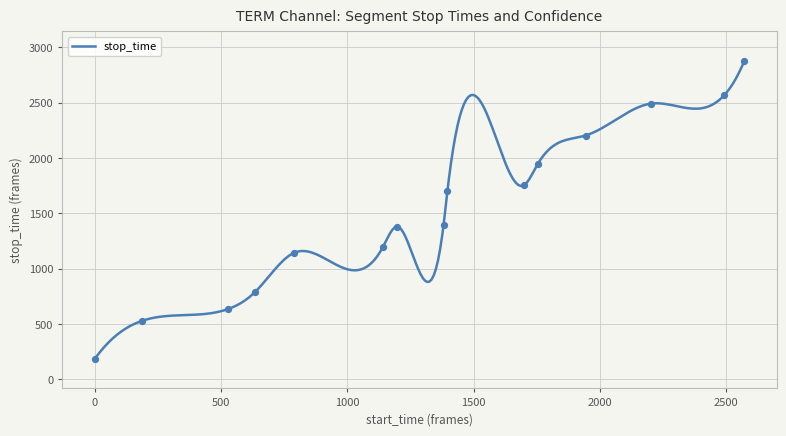

What is the ratio of the value at 1753 to the value at 1?

10.5